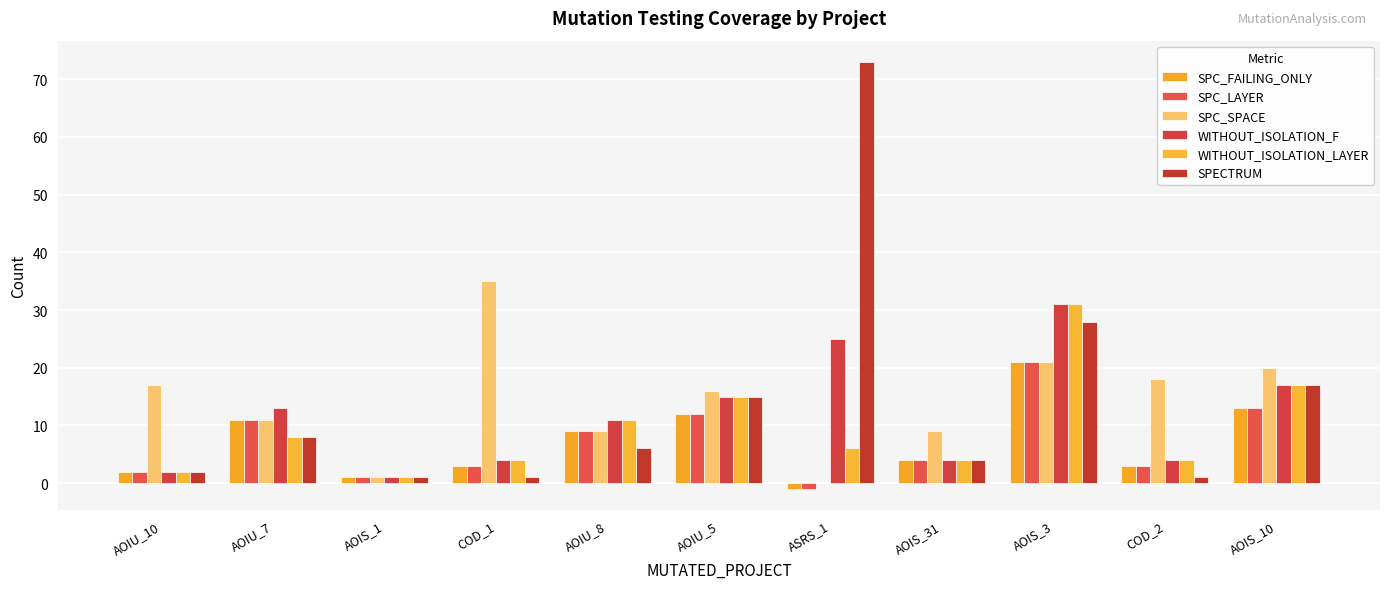

At AOIU_7, list the series in order from largest to smallest.

WITHOUT_ISOLATION_F, SPC_FAILING_ONLY, SPC_LAYER, SPC_SPACE, WITHOUT_ISOLATION_LAYER, SPECTRUM